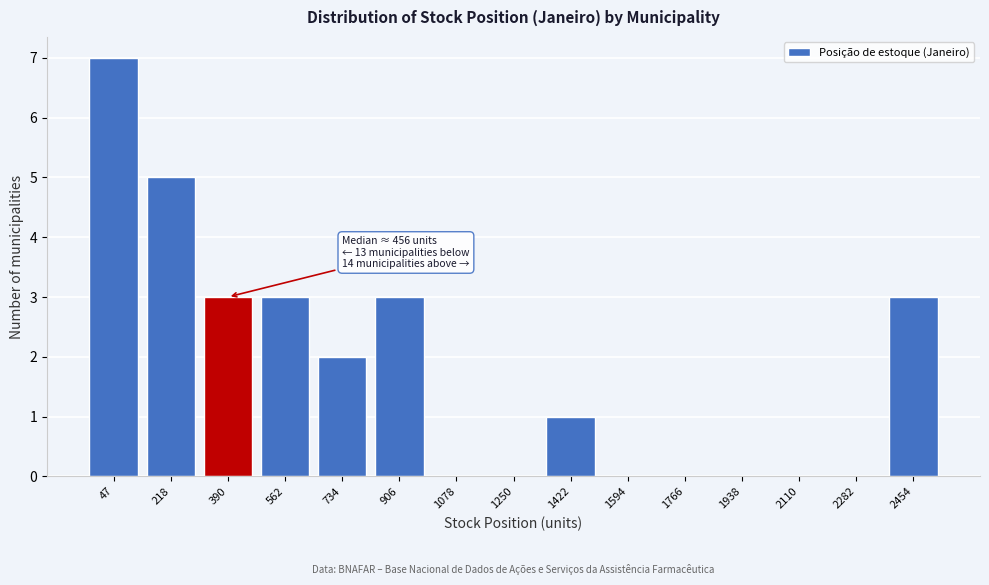

Reading left to right, extract all data points from this chart.

47=7	218=5	390=3	562=3	734=2	906=3	1078=0	1250=0	1422=1	1594=0	1766=0	1938=0	2110=0	2282=0	2454=3